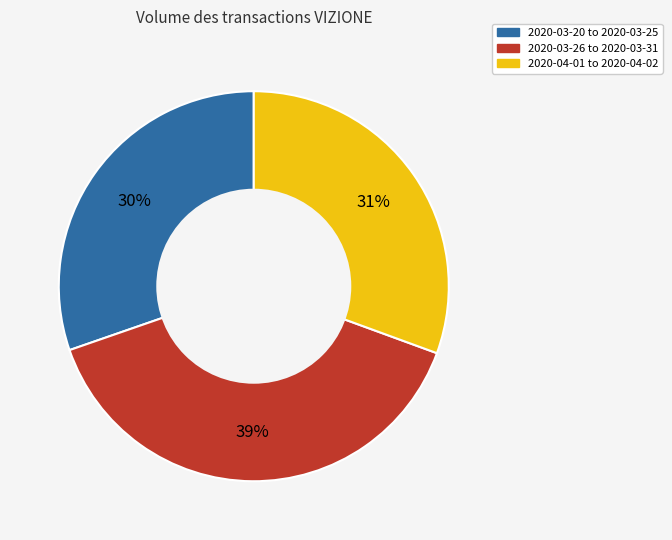

To the nearest percent, what is the difference between the largest and smallest slice percentages?

9%